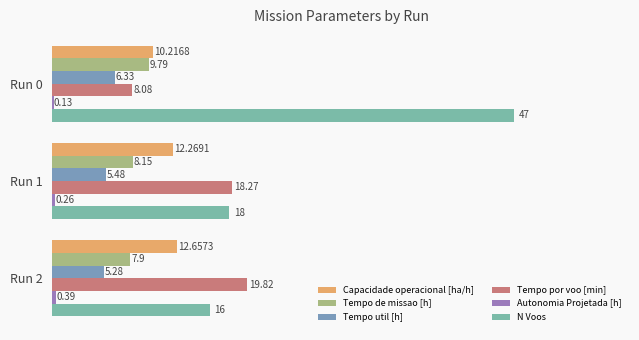

Which series has the largest total across all categories?

N Voos